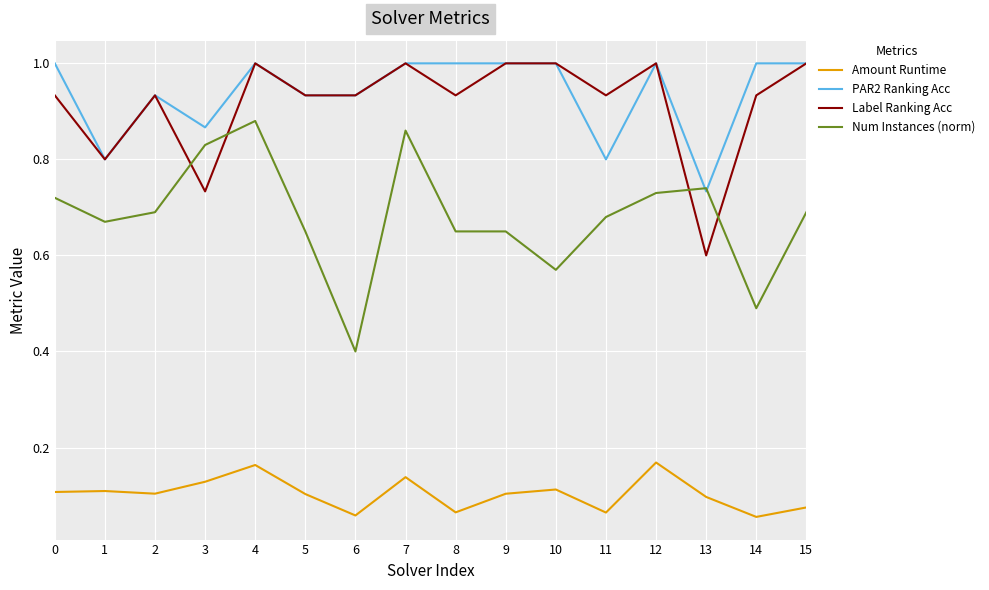

Between 7 and 12, which series saw the biggest shift?

Num Instances (norm)